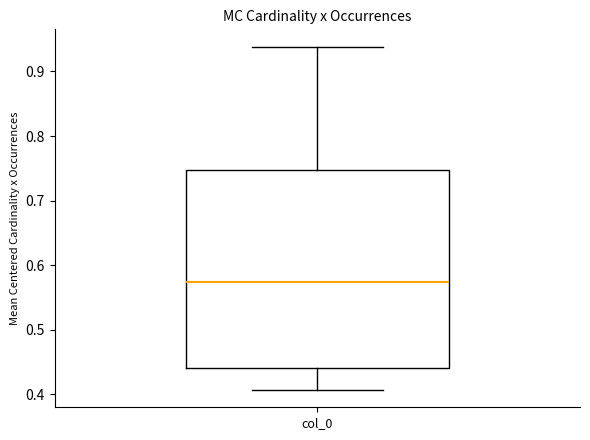

Read this box plot against the y-axis: the position of the median line, the range covered by the box, and the ends of both whiskers. The values are not printed on the chart, so give them approximately, as read against the axis.

median 0.57, box 0.44 to 0.75, whiskers 0.41 to 0.94